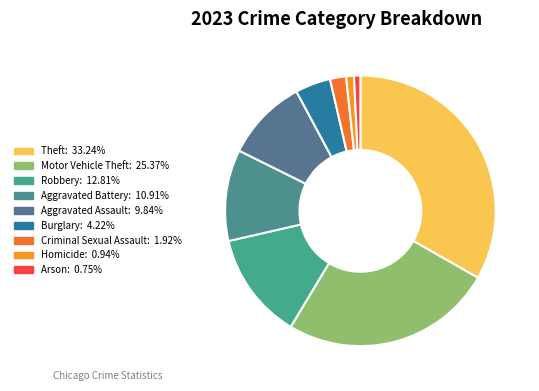

Does any single category account for the majority?

No